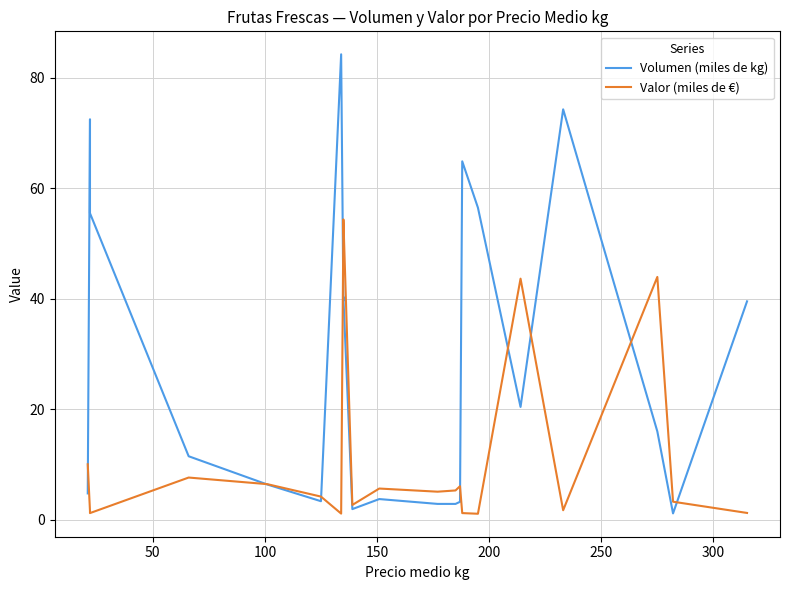

List the series in order of their peak value, highest first.

Volumen (miles de kg), Valor (miles de €)